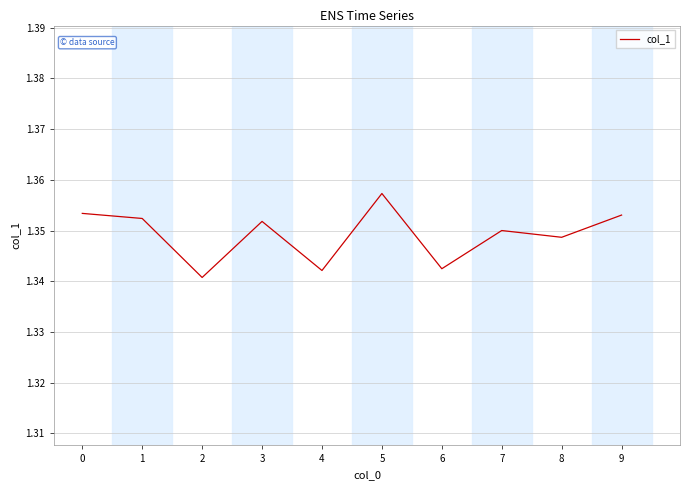

What is the ratio of the value at 4 to the value at 3?

1.0